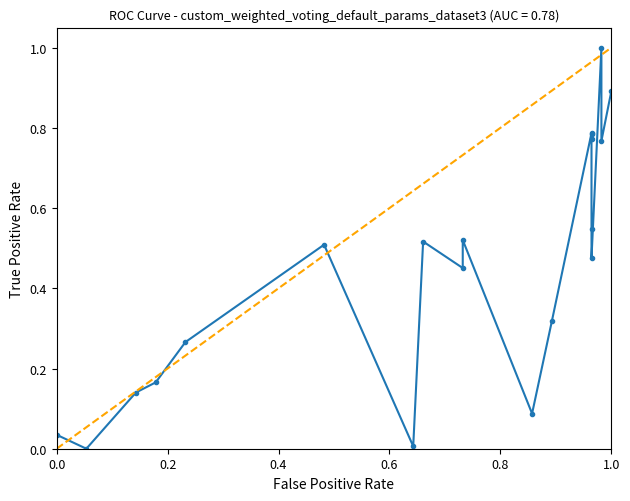

Between 0.0 and 1.0, which is larger?

1.0